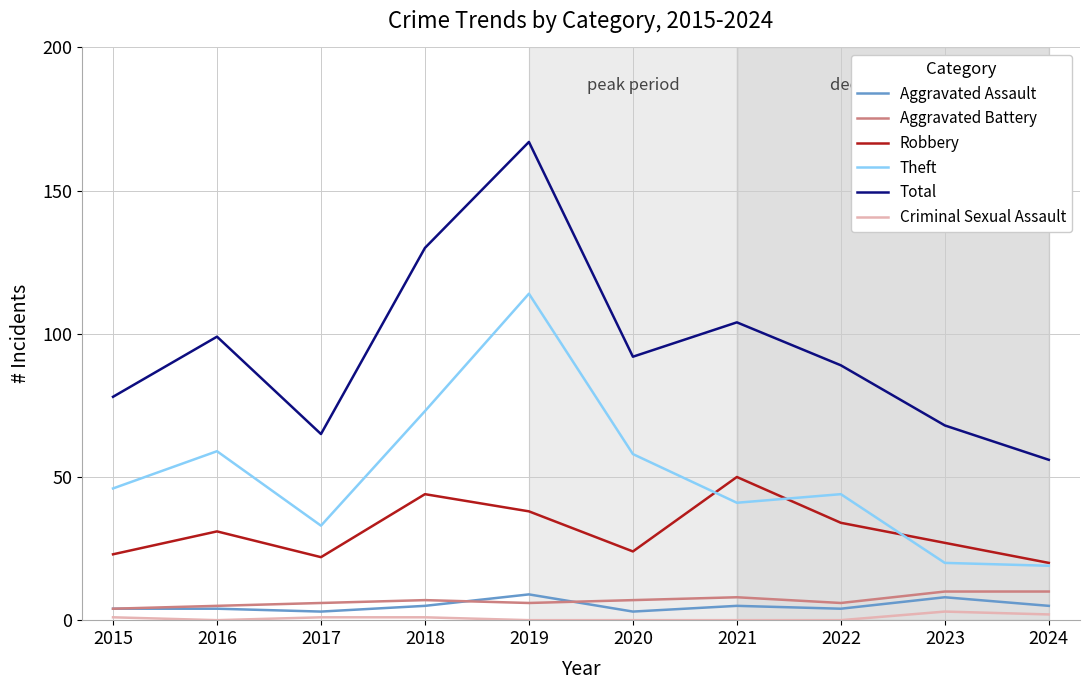

At how many categories does at least one series exceed 97?

4